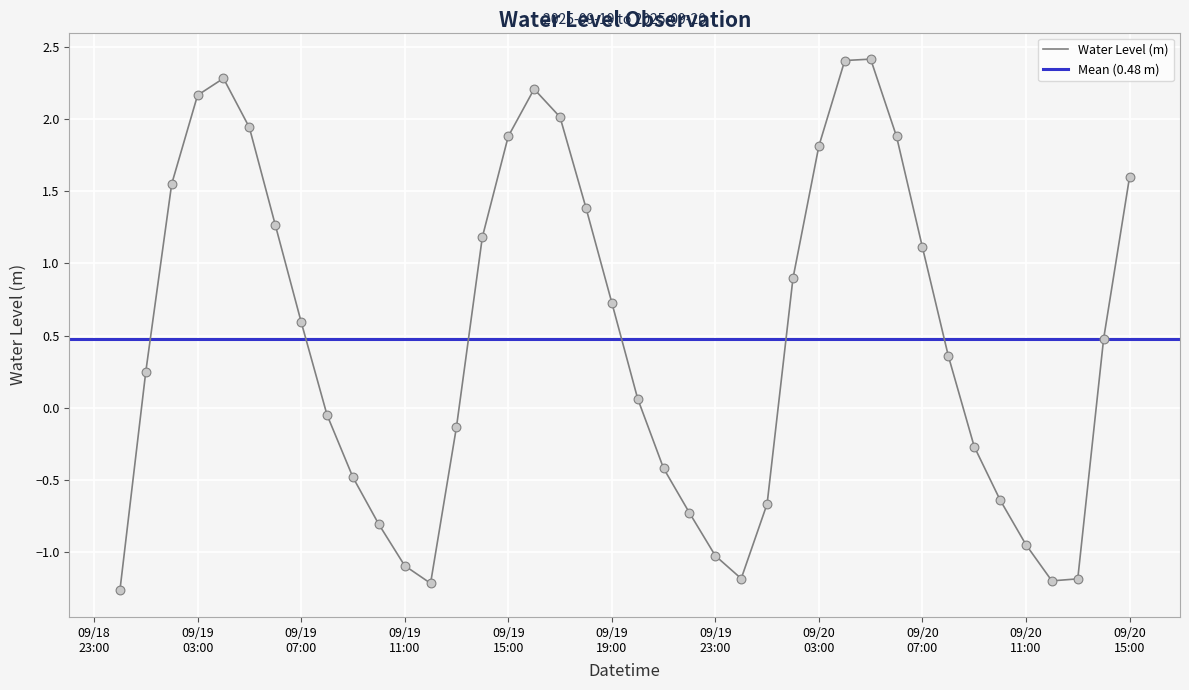

What is the highest value of the Water Level (m) series?

2.4